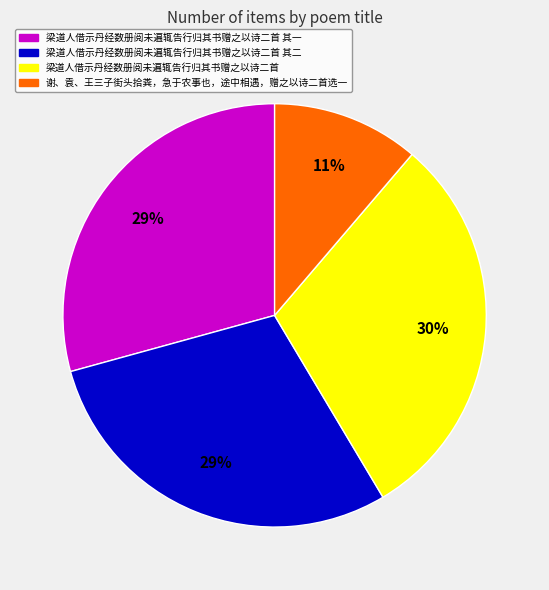

To the nearest percent, what is the average slice percentage?

25%